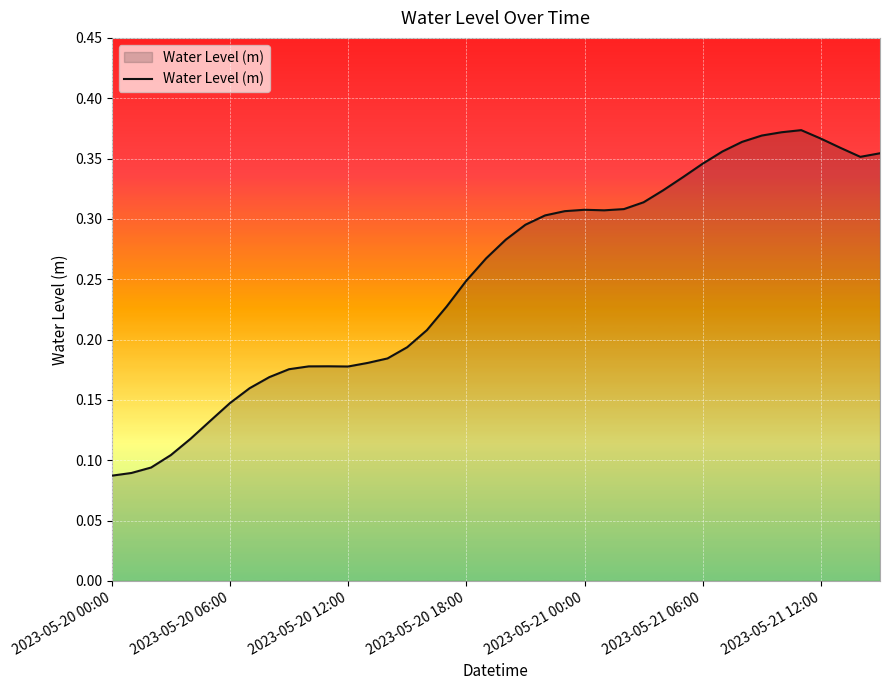

What is the maximum value shown in the chart?

0.4